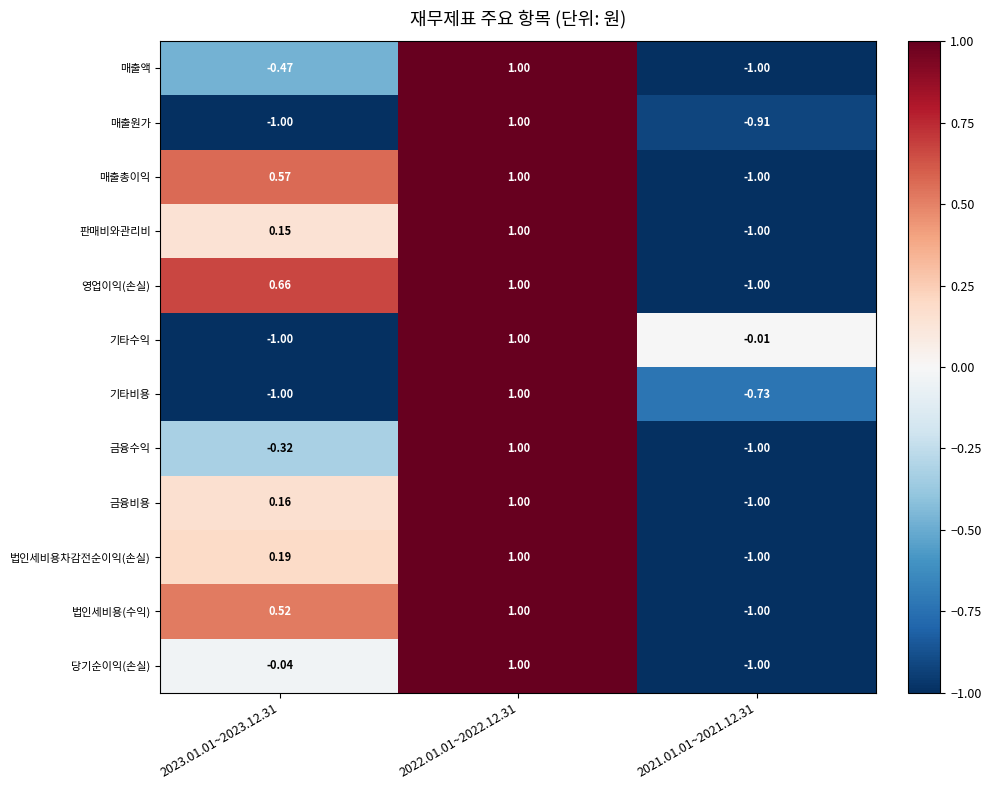

Which series has the largest total across all categories?

영업이익(손실)